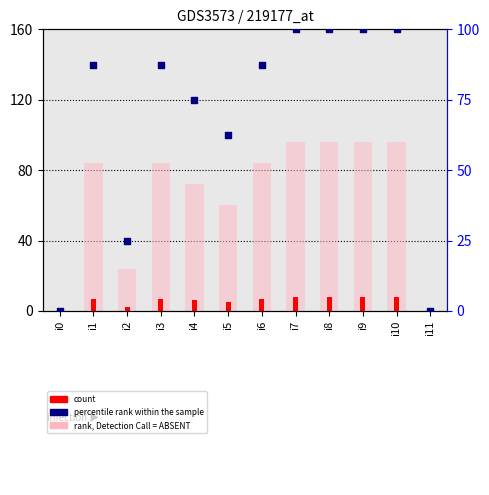

At how many categories does at least one series exceed 39?

9